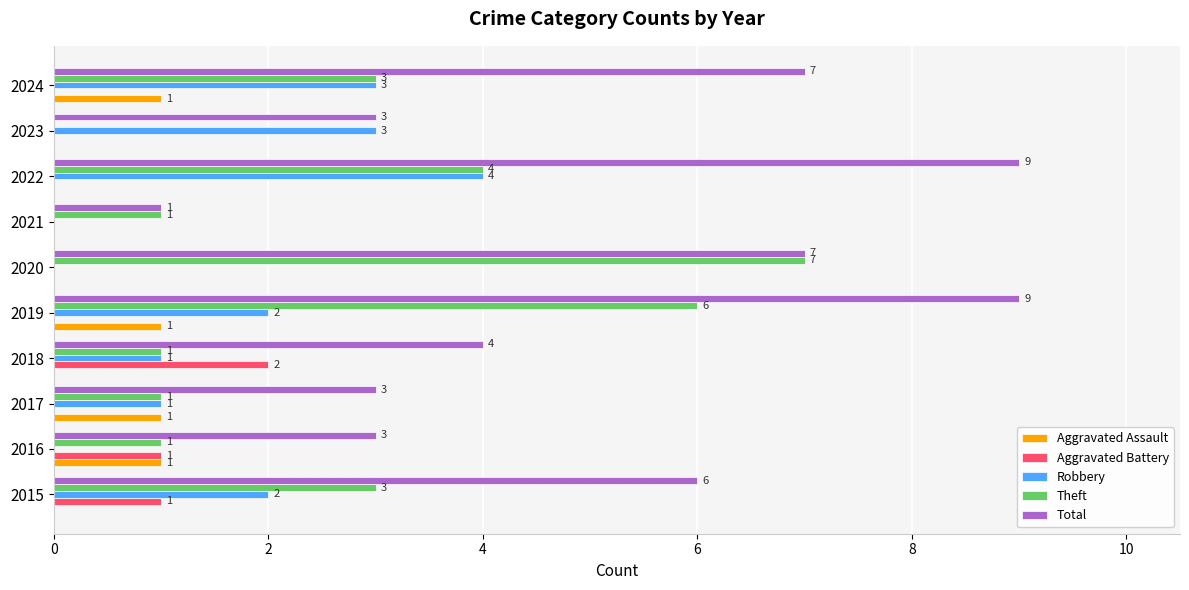

What is the sum of the Total values at 2023 and 2017?

6